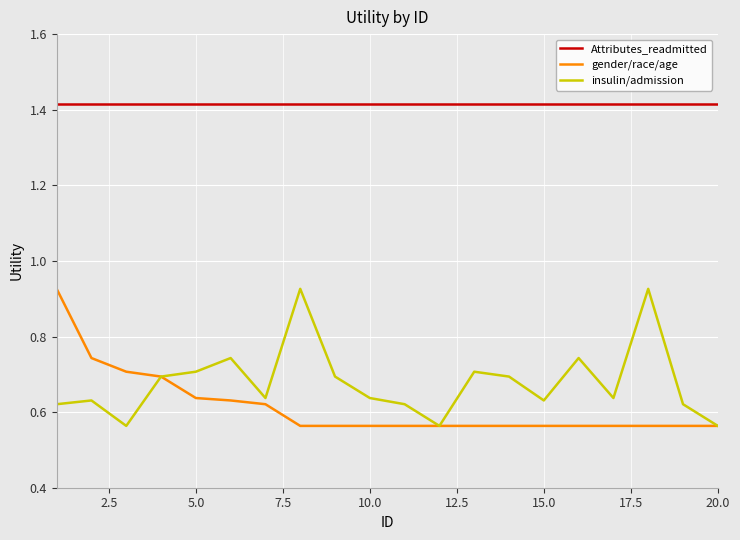

Which series has the largest total across all categories?

Attributes_readmitted